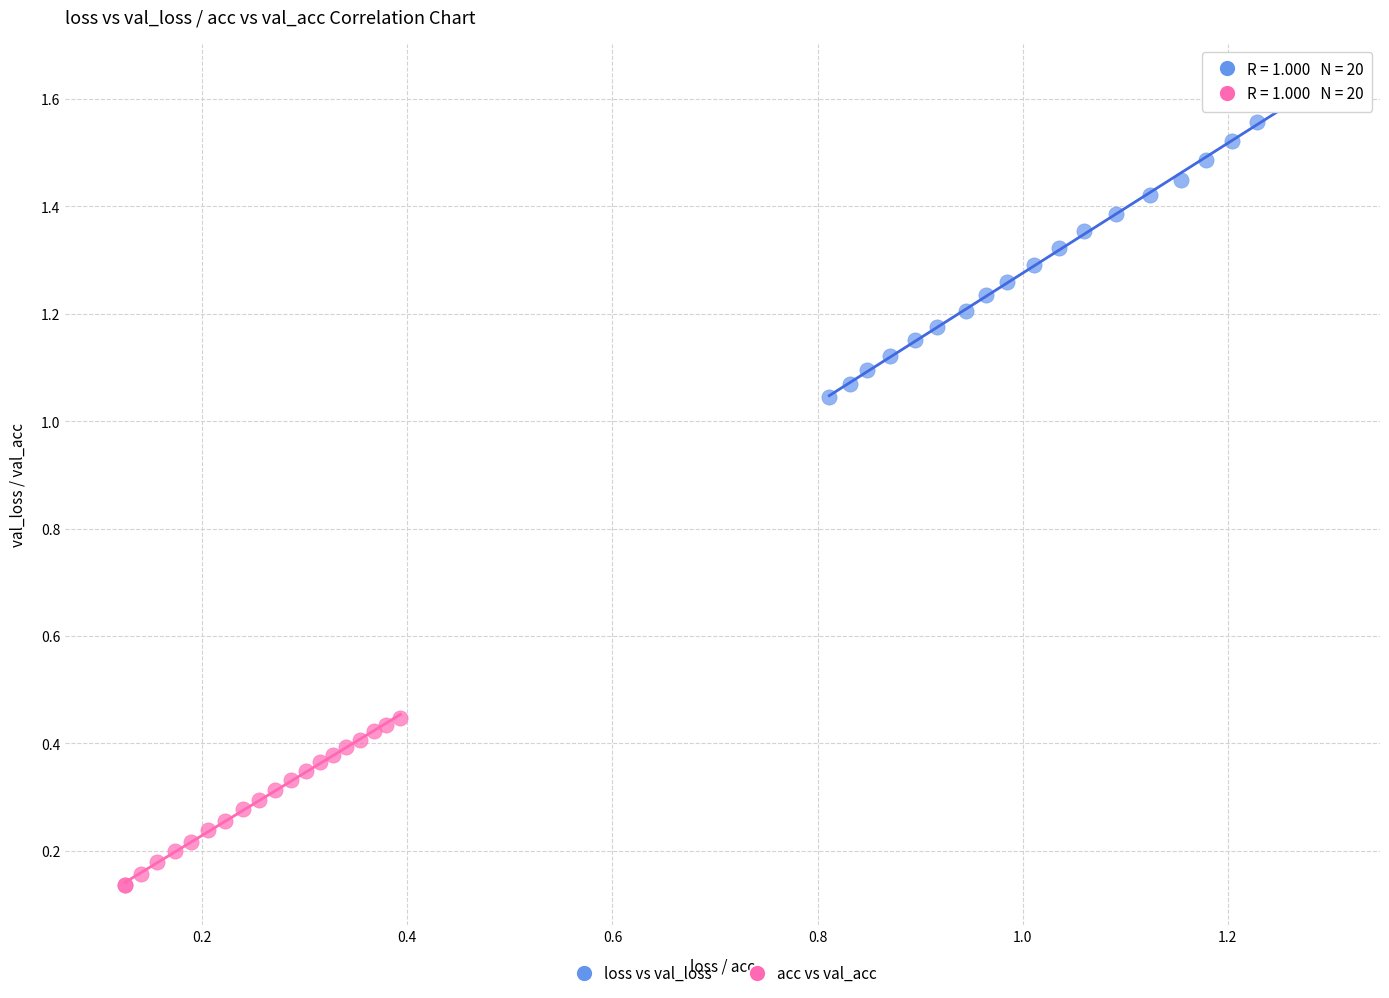

Which series contains the lowest Y value?

acc vs val_acc